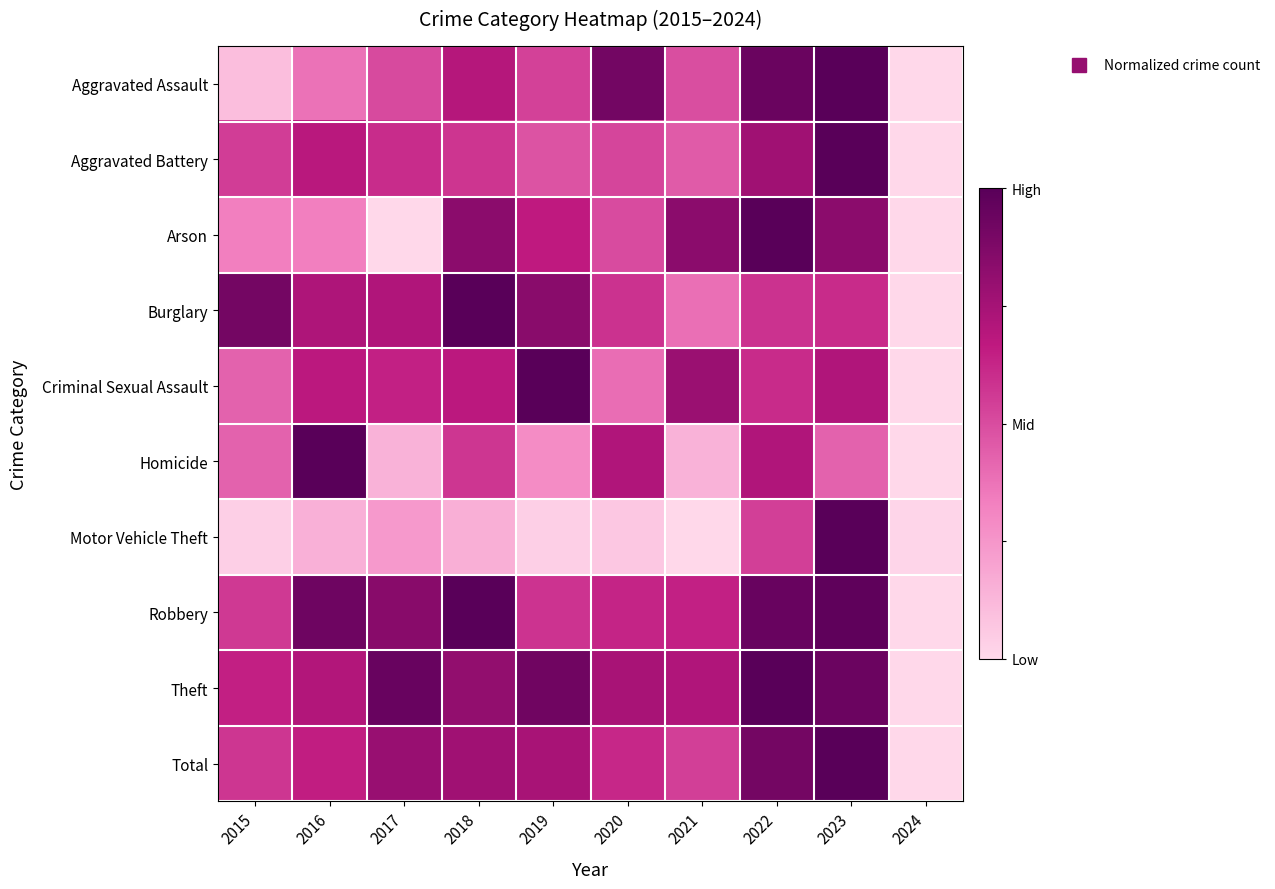

What is the total value across all series at 2022?

8.0